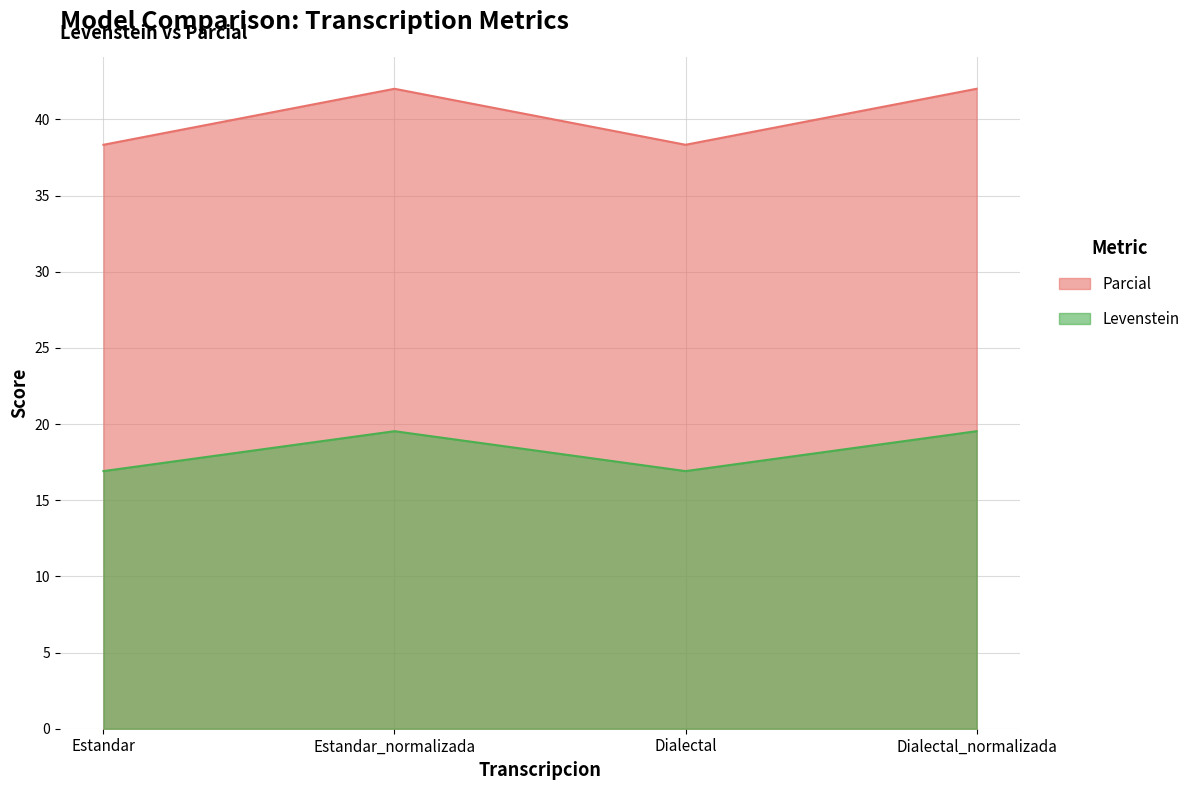

Where is the first local maximum for Levenstein?

Estandar_normalizada